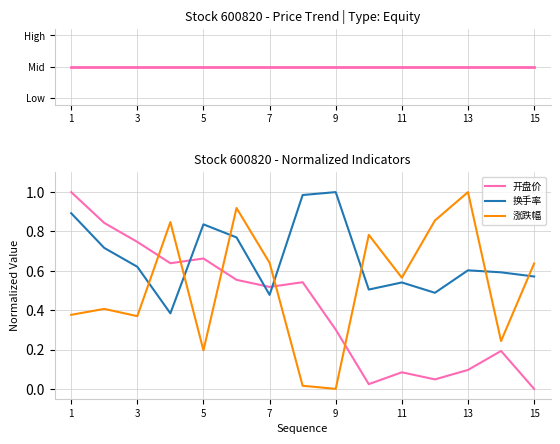

List the series in order of their overall mean, highest first.

换手率, 涨跌幅, 开盘价